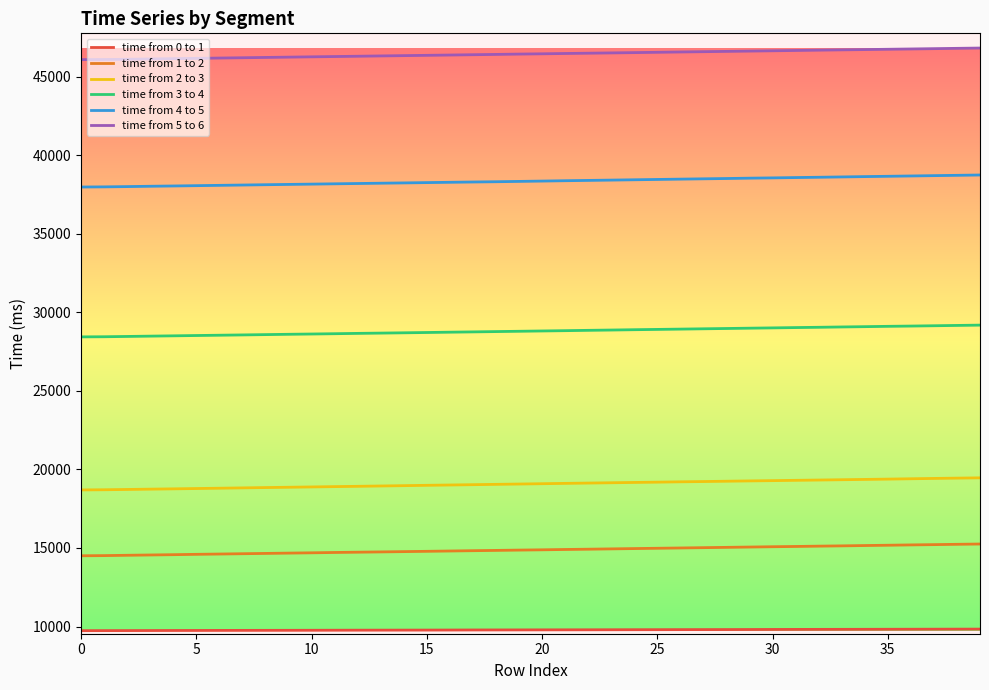

What is the minimum value shown in the chart?

9736